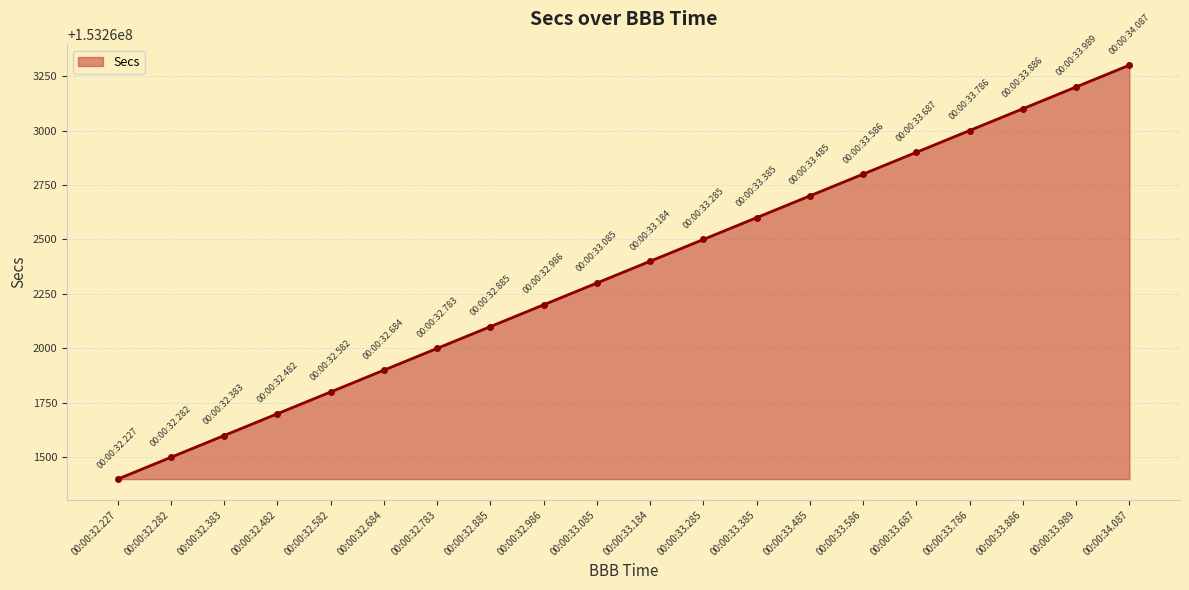

Which label corresponds to the largest value in the chart?

00:00:34.087